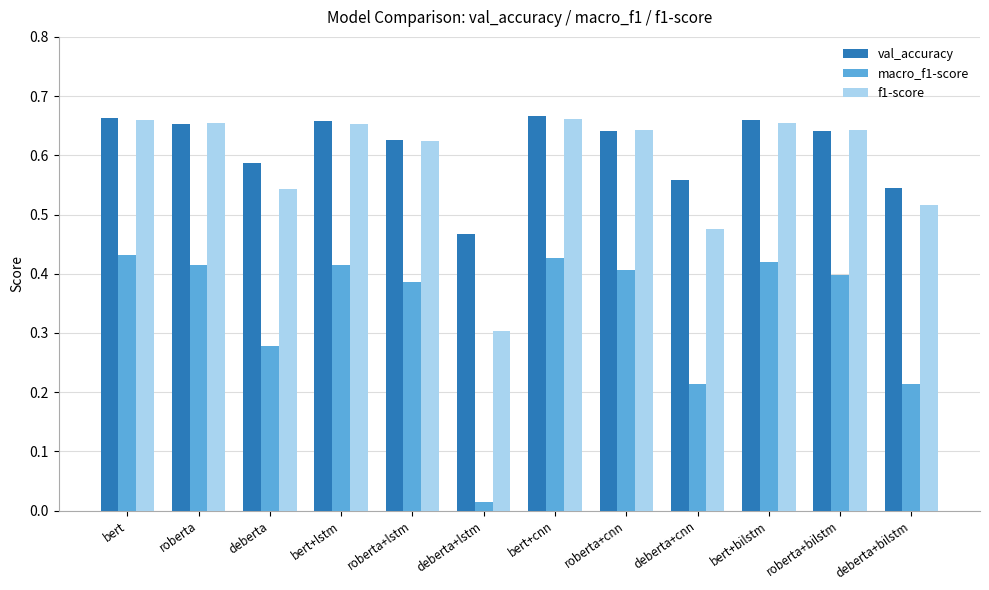

Which series has the largest total across all categories?

val_accuracy